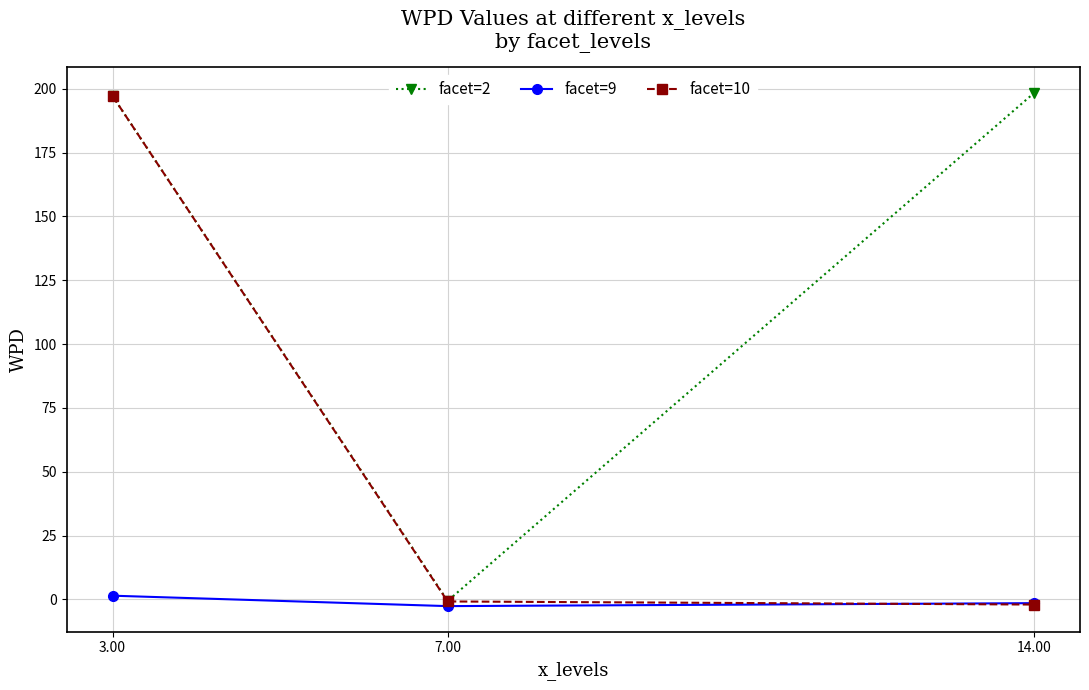

Is it true that facet=2 equals 198.3 at 14.00?

True